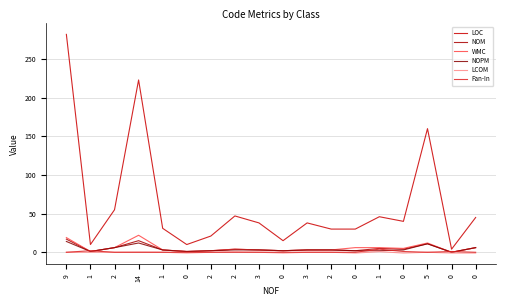

Between 2 and 2, which series saw the biggest shift?

LOC